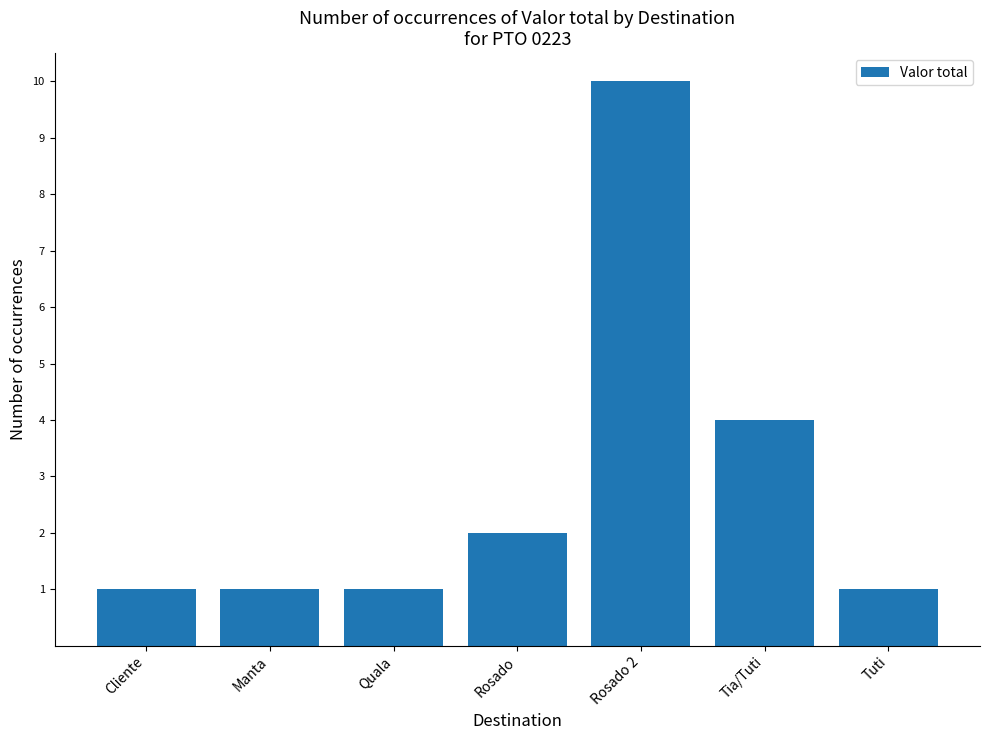

Which has a higher value, Manta or Rosado 2?

Rosado 2